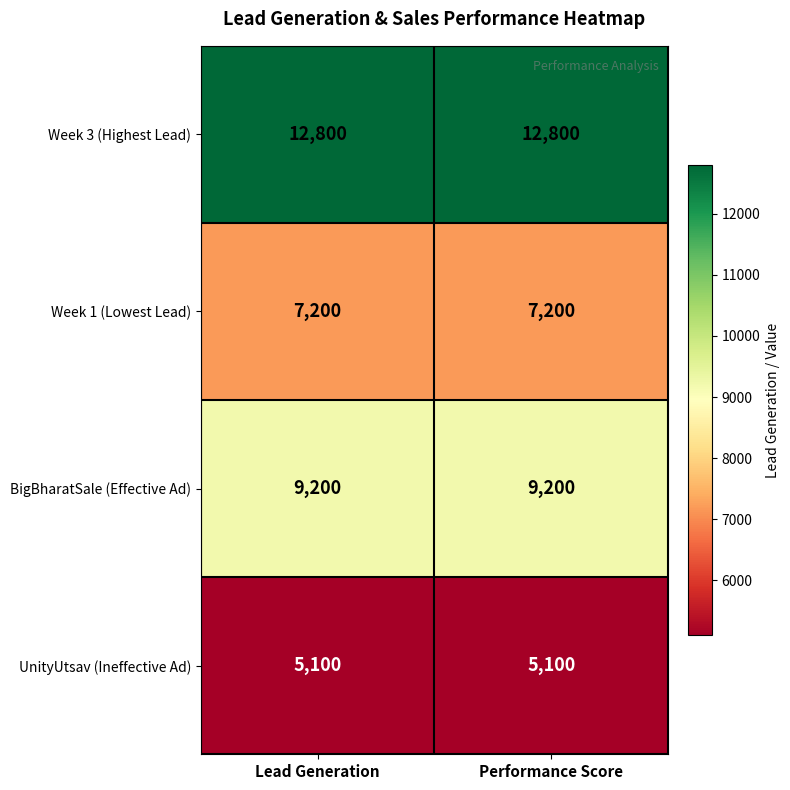

List the series in order of their peak value, lowest first.

UnityUtsav (Ineffective Ad), Week 1 (Lowest Lead), BigBharatSale (Effective Ad), Week 3 (Highest Lead)